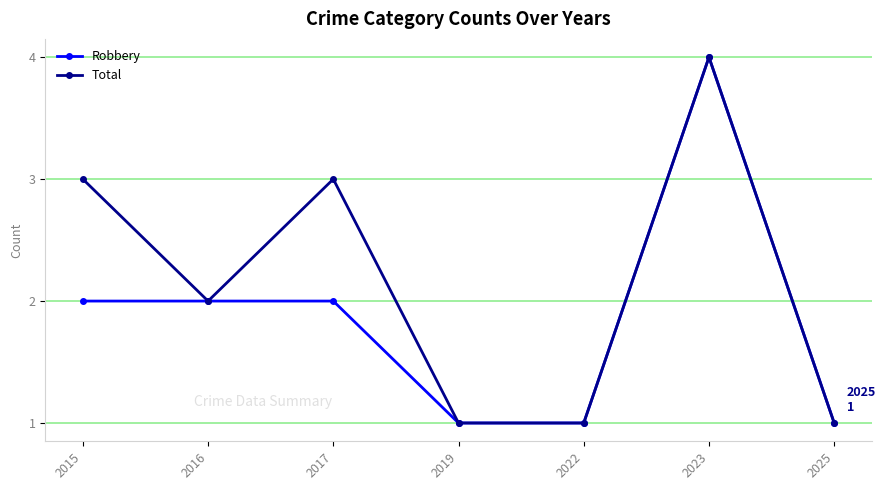

How many categories are shown in the chart?

7